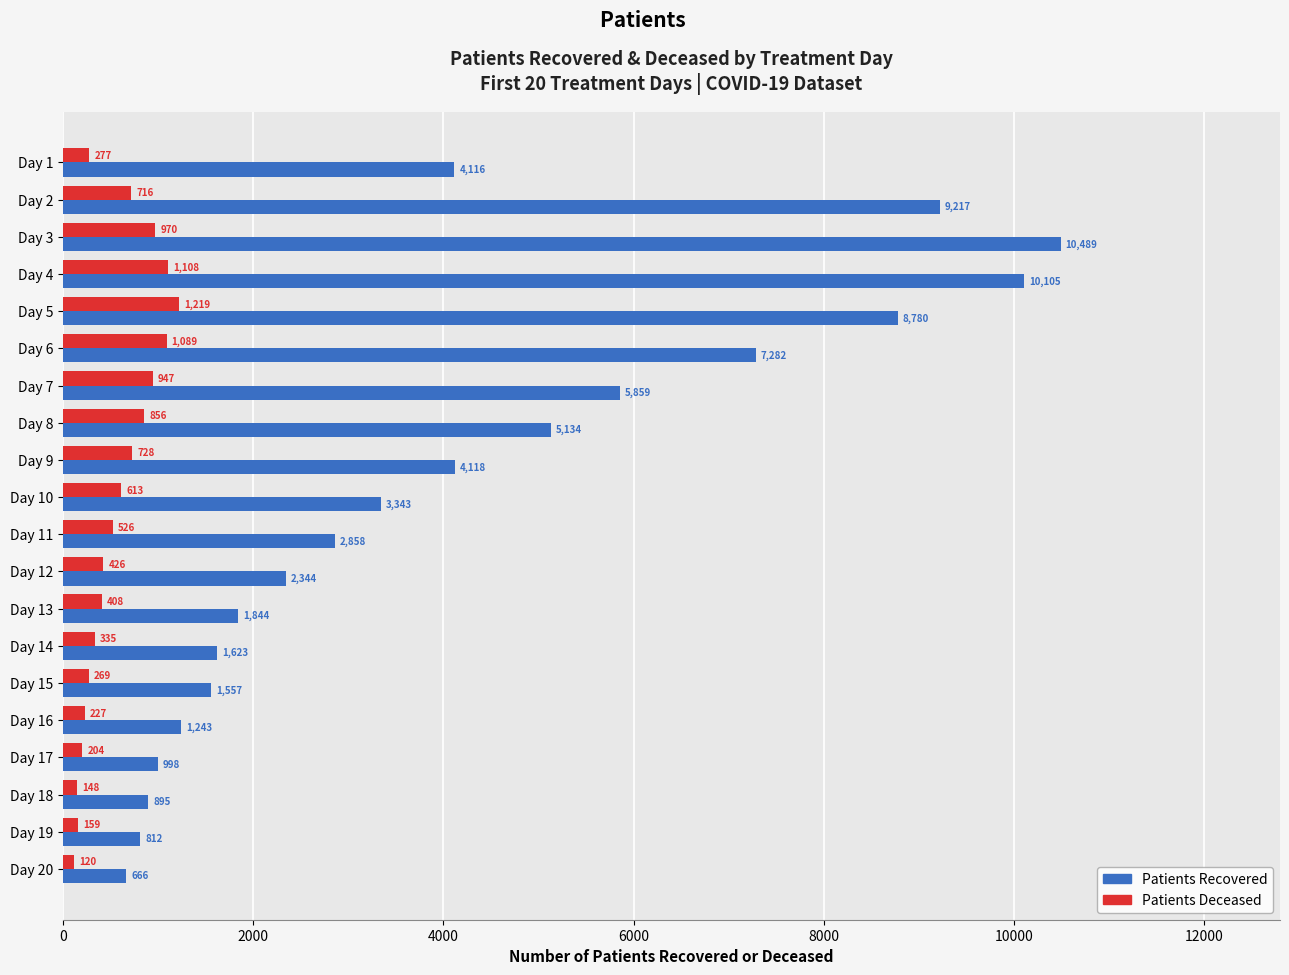

What is the spread (max minus min) of values at Day 6?

6193